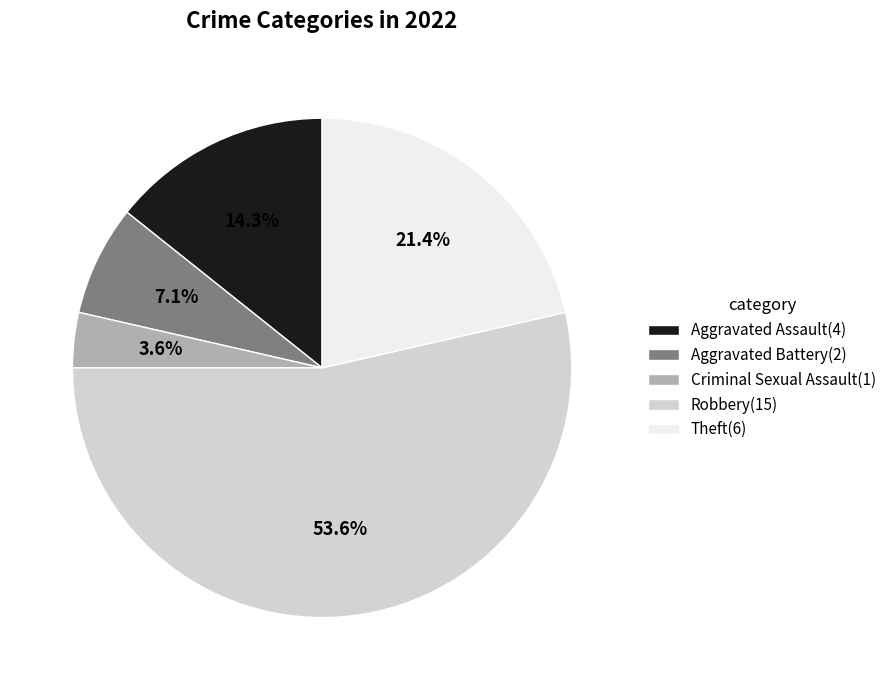

Which slice is the largest?

Robbery